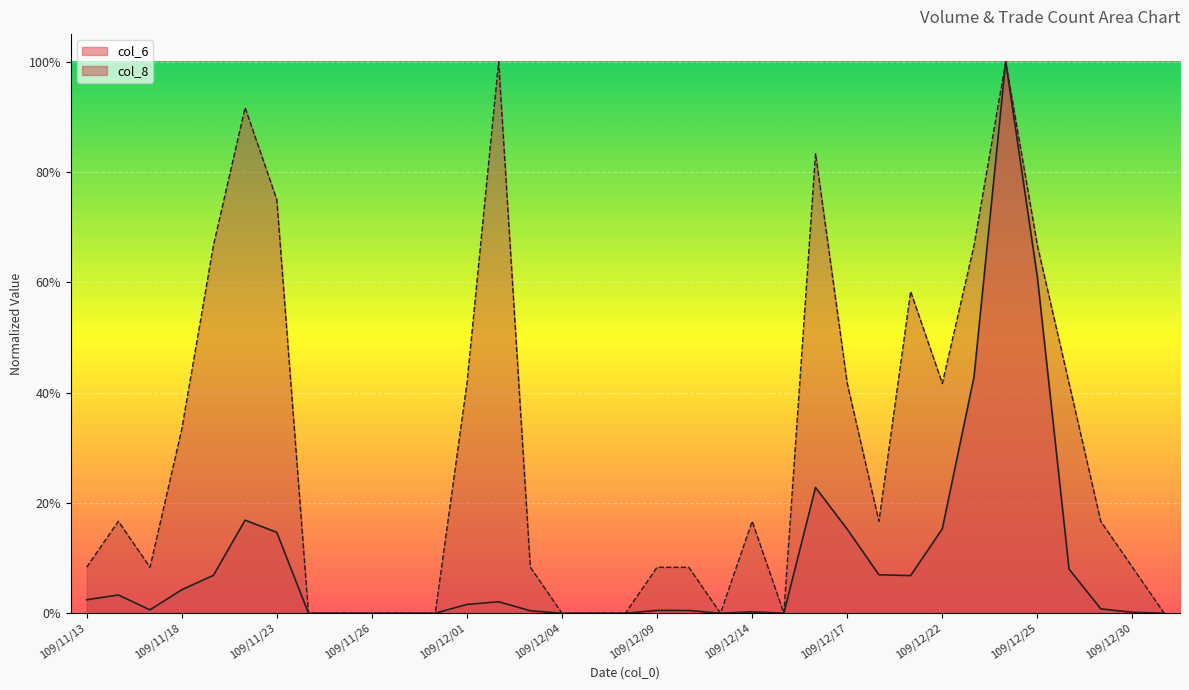

True or false: col_6 and col_8 cross at least once.

False